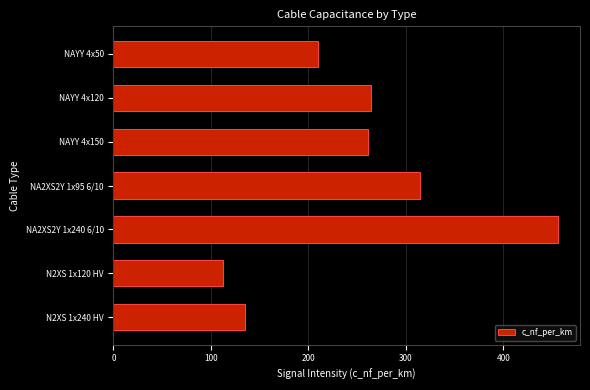

How many values are below 261?

3